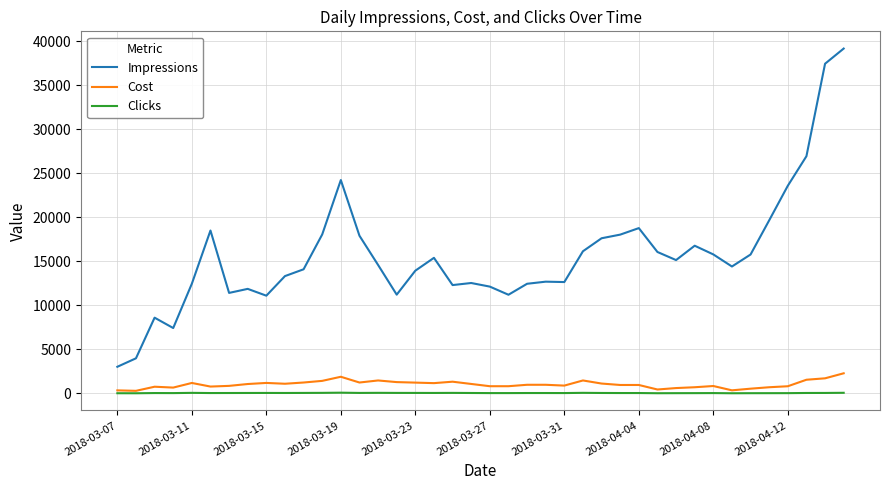

True or false: Impressions and Clicks cross at least once.

False